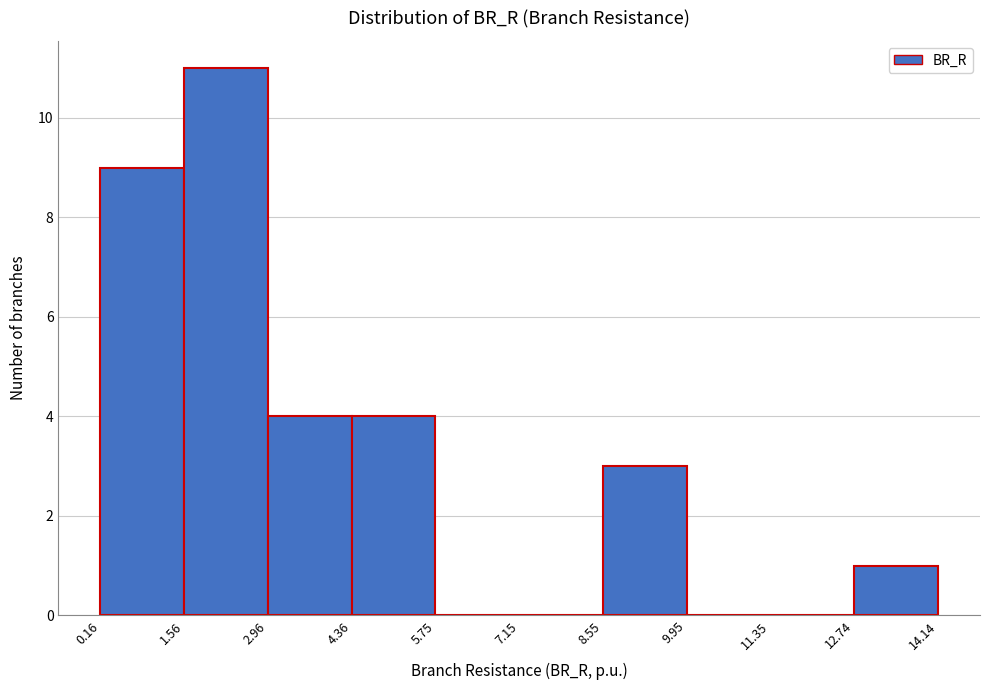

How tall is the bar that spans 12.74 to 14.14 on the x-axis? The values are not printed on the chart, so give them approximately, as read against the axis.

1